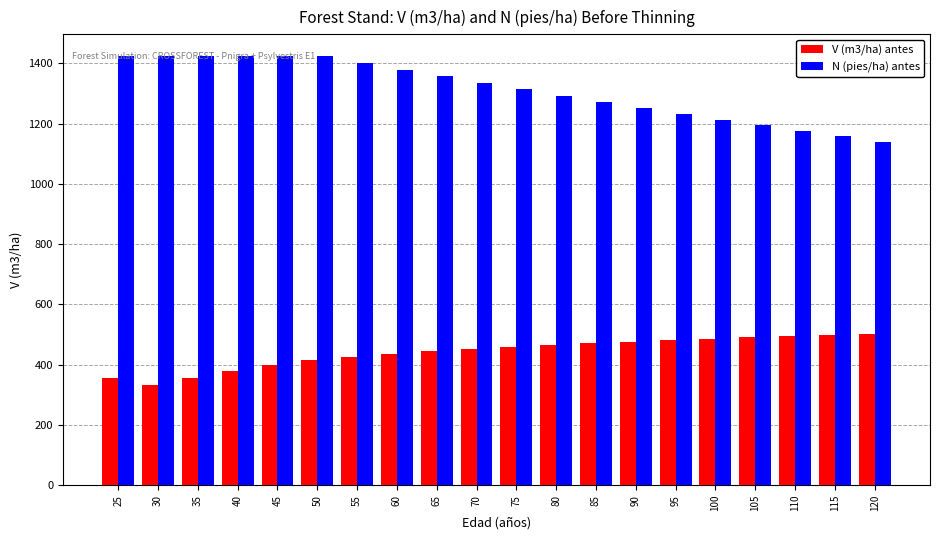

At 50, list the series in order from largest to smallest.

N (pies/ha) antes, V (m3/ha) antes